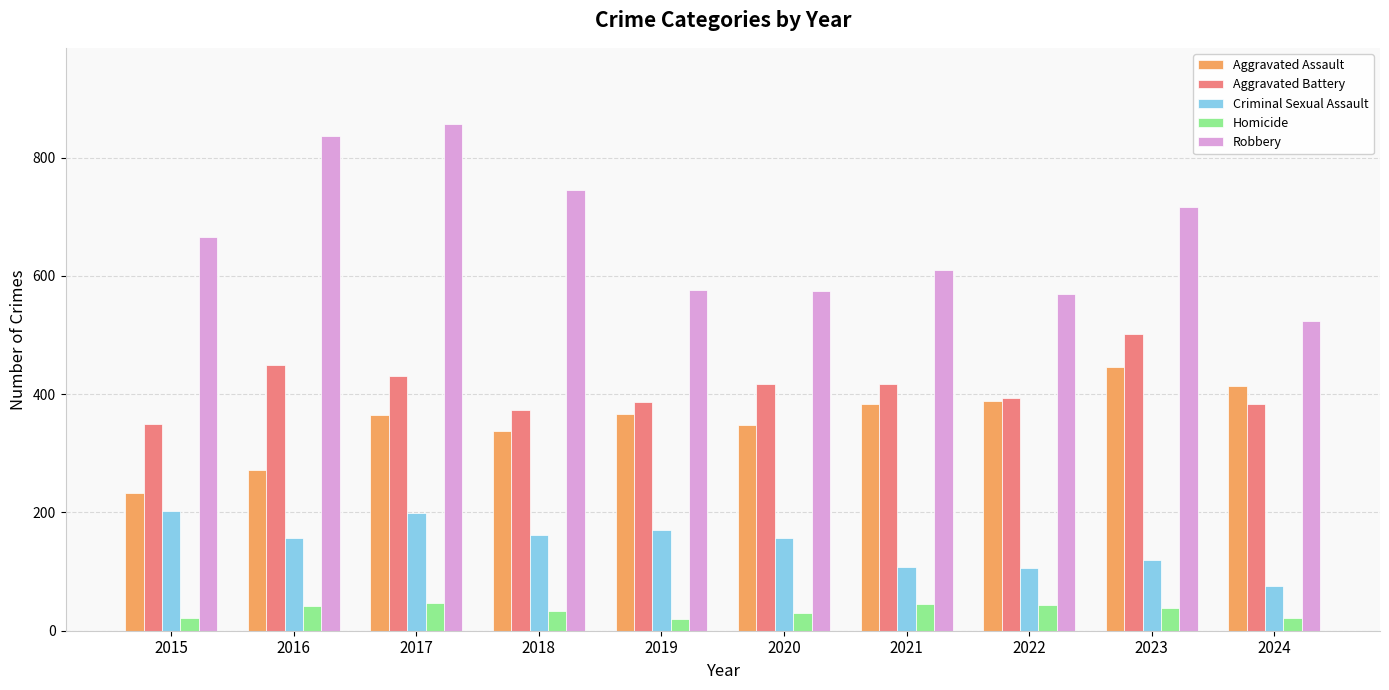

Is the value of Homicide at 2015 greater than the value of Aggravated Battery at 2017?

No